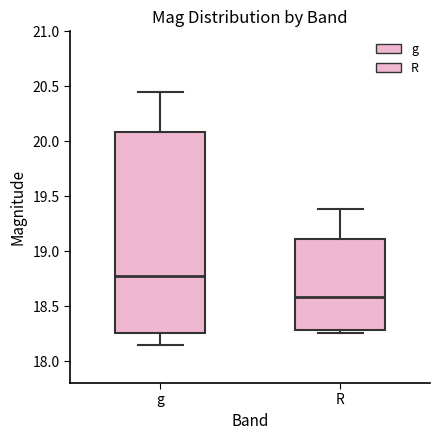

Comparing the boxes themselves (not the whiskers), which one is the tallest?

g